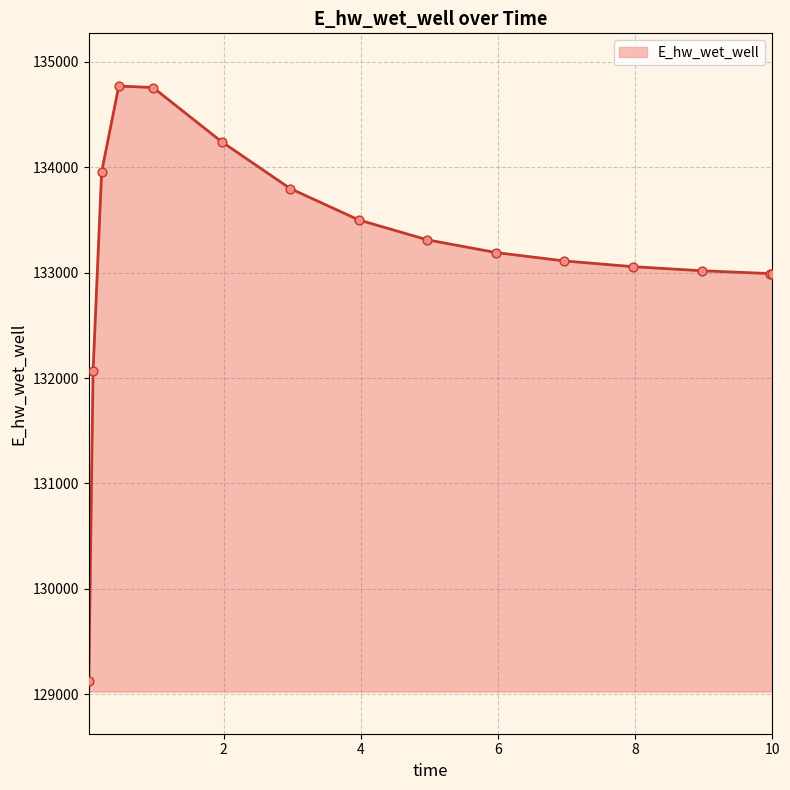

What is the difference between the maximum and minimum values?

5647.9